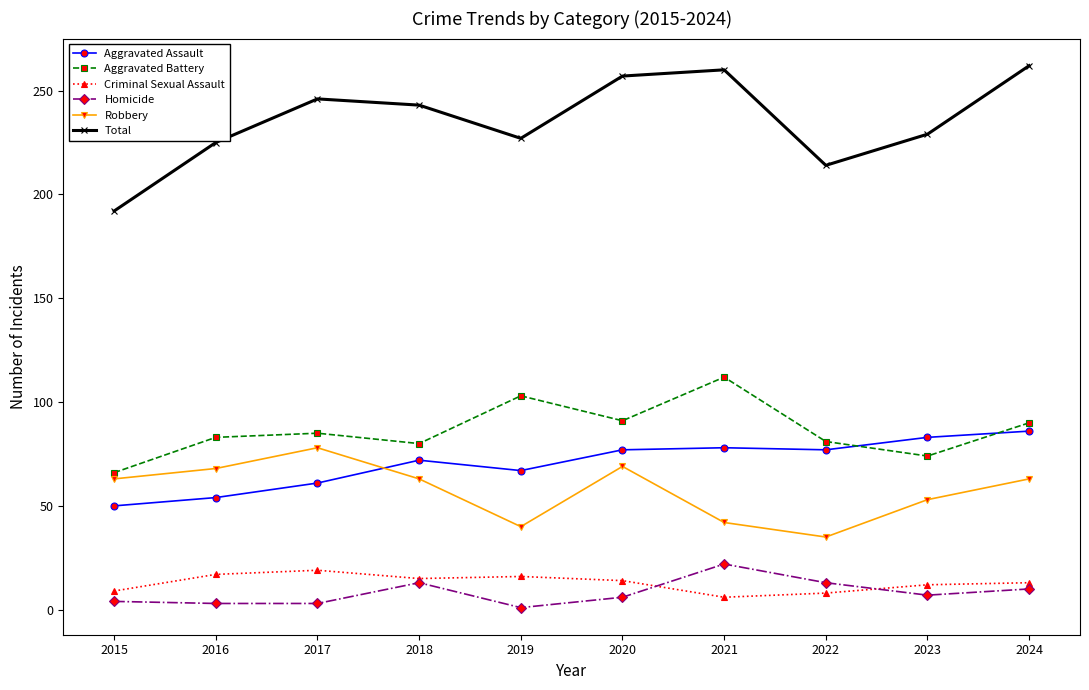

True or false: Total has more than 1 interior local peaks.

True